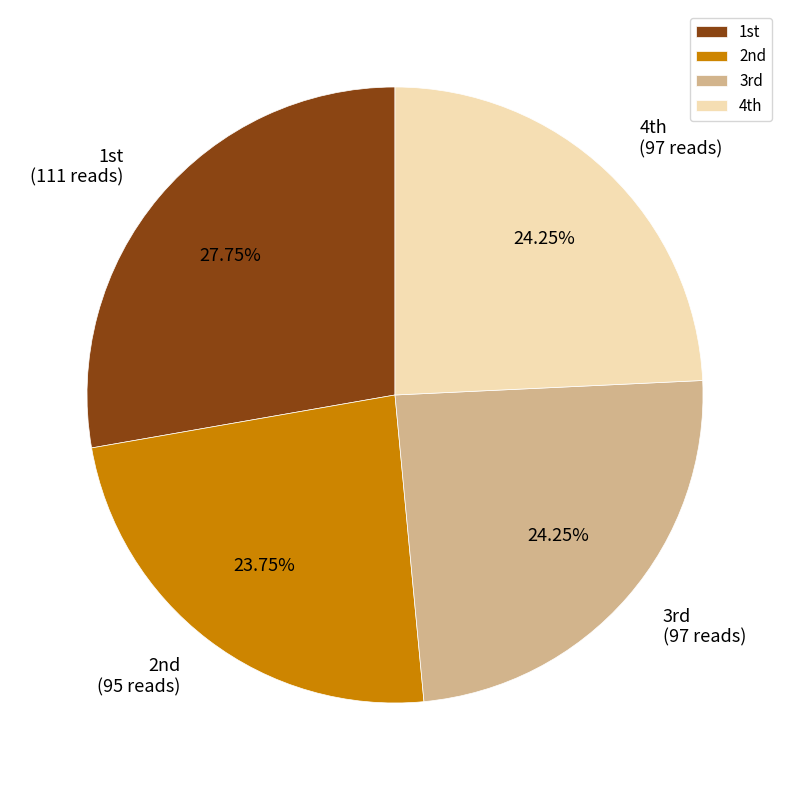

Is there a majority slice in this chart?

No